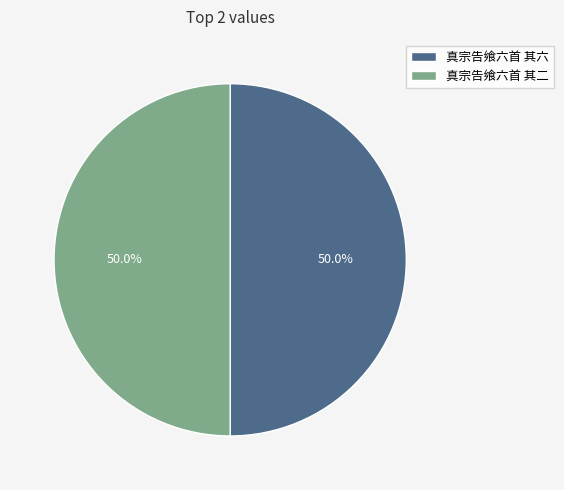

Approximately how many times larger is the value at 真宗告飨六首 其六 compared to 真宗告飨六首 其二?

1.0